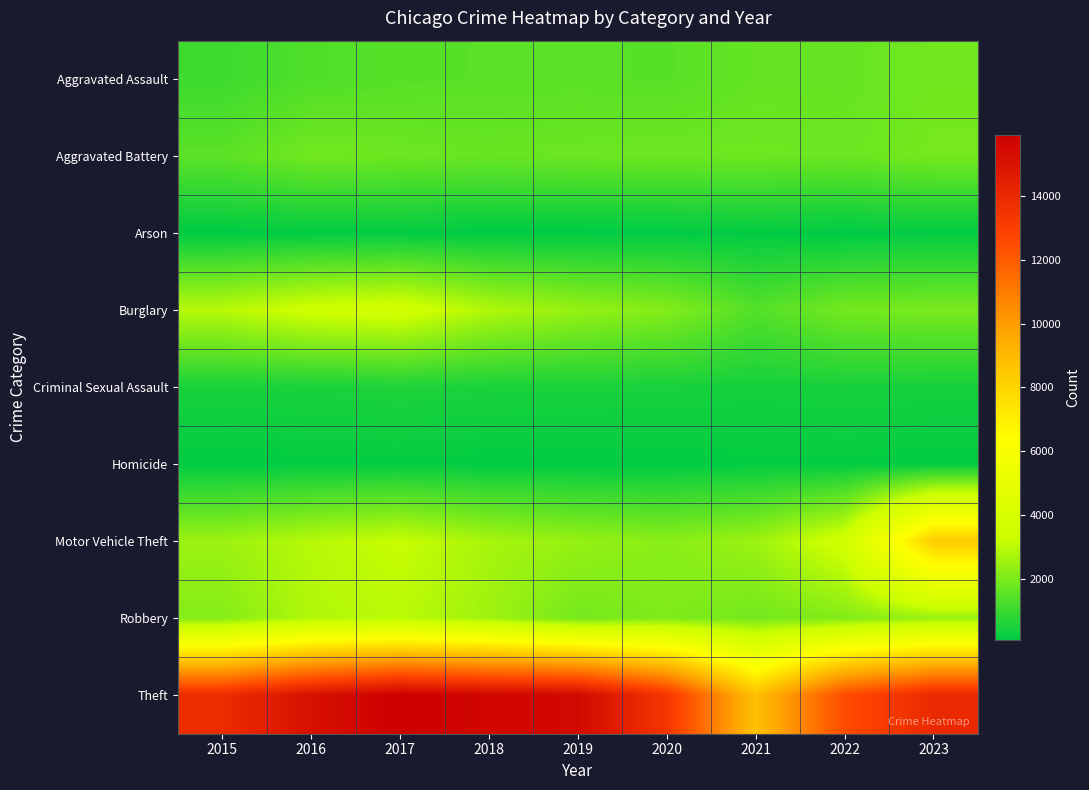

Reading left to right, extract all data points from this chart.

Aggravated Assault: 2015=1048	2016=1338	2017=1442	2018=1486	2019=1499	2020=1457	2021=1670	2022=1670	2023=1868
Aggravated Battery: 2015=1524	2016=1885	2017=1801	2018=1725	2019=1777	2020=1812	2021=1820	2022=1770	2023=1933
Arson: 2015=96	2016=132	2017=131	2018=84	2019=91	2020=92	2021=135	2022=91	2023=117
Burglary: 2015=2949	2016=3444	2017=3600	2018=2834	2019=2424	2020=2157	2021=1408	2022=1911	2023=1979
Criminal Sexual Assault: 2015=492	2016=503	2017=575	2018=514	2019=513	2020=479	2021=425	2022=465	2023=436
Homicide: 2015=99	2016=165	2017=170	2018=130	2019=108	2020=136	2021=162	2022=166	2023=136
Motor Vehicle Theft: 2015=2518	2016=2922	2017=3206	2018=2693	2019=2427	2020=2226	2021=2518	2022=3557	2023=8324
Robbery: 2015=2155	2016=2857	2017=2987	2018=2564	2019=1909	2020=2077	2021=1894	2022=2135	2023=2479
Theft: 2015=13834	2016=15117	2017=15924	2018=15588	2019=15465	2020=13387	2021=8725	2022=12499	2023=13990